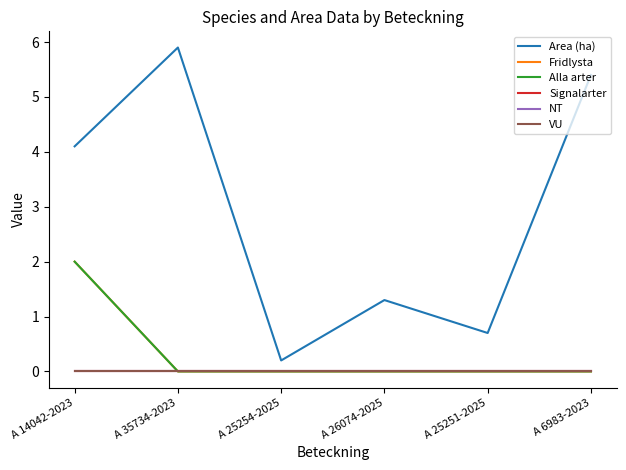

What is the sum of all Fridlysta values?

2.0